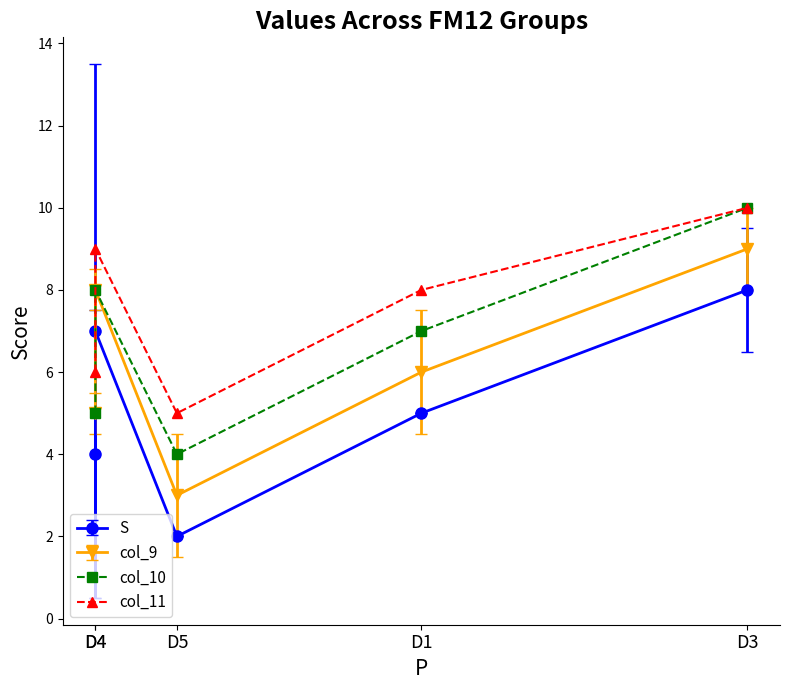

True or false: S and col_11 cross at least once.

False